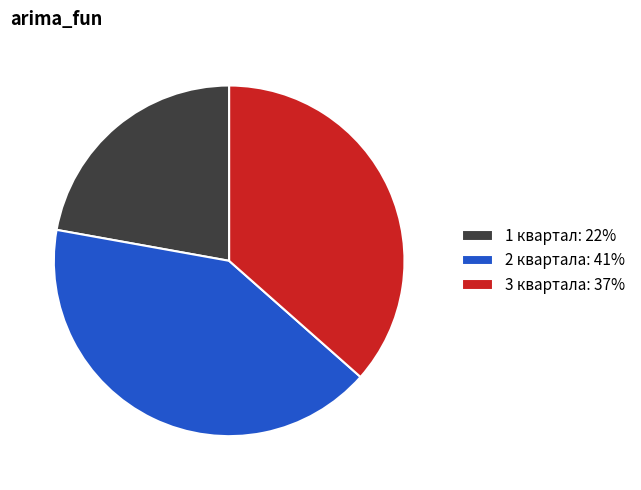

Count the number of slices in the pie.

3